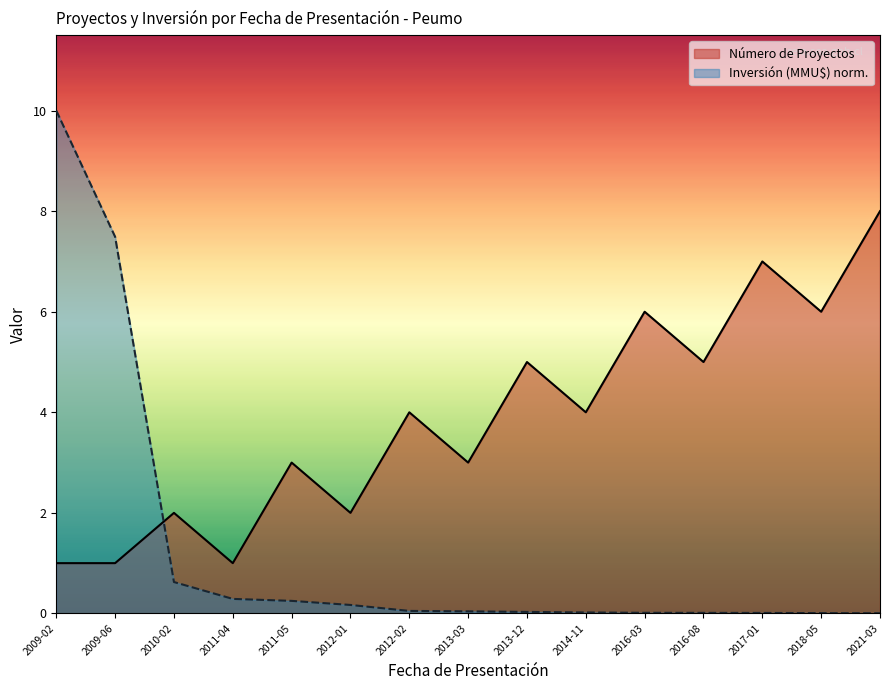

What position from the left is 2010-02?

3